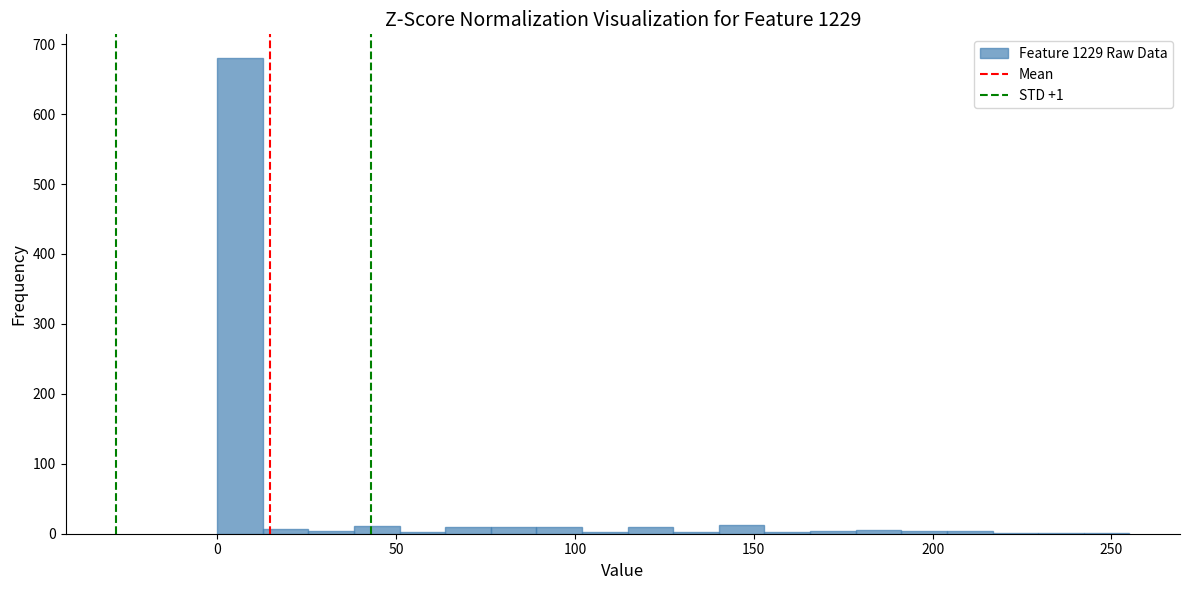

Around what value on the x-axis is the tallest bar? Give the approximate position of its centre, as read against the axis.

5